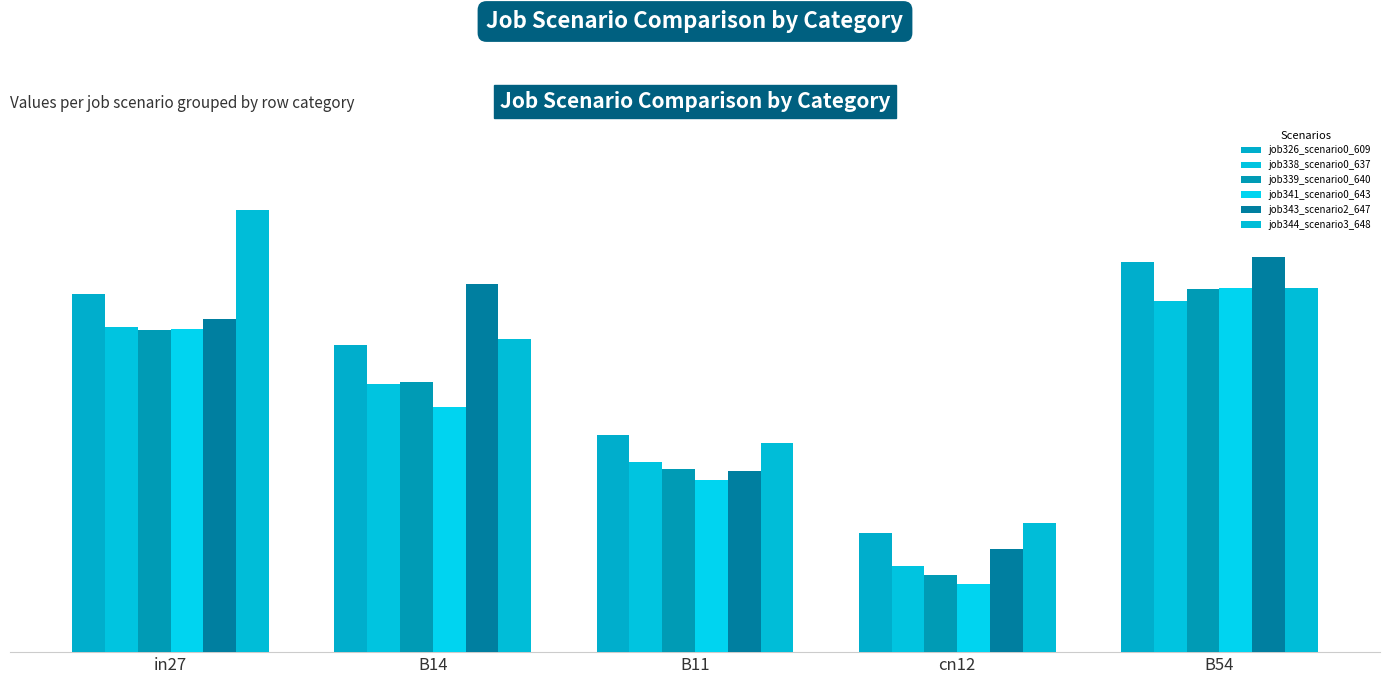

List the series in order of their peak value, highest first.

job344_scenario3_648, job343_scenario2_647, job326_scenario0_609, job341_scenario0_643, job339_scenario0_640, job338_scenario0_637